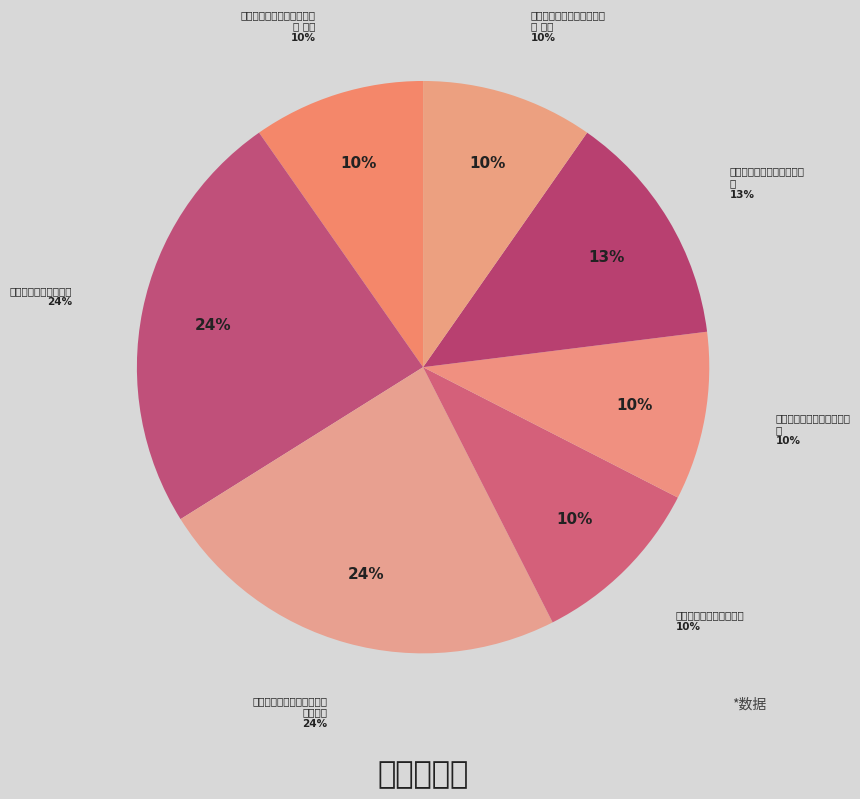

How much of the chart is everything except 秋江送别图赠临川人应召?

90.0%